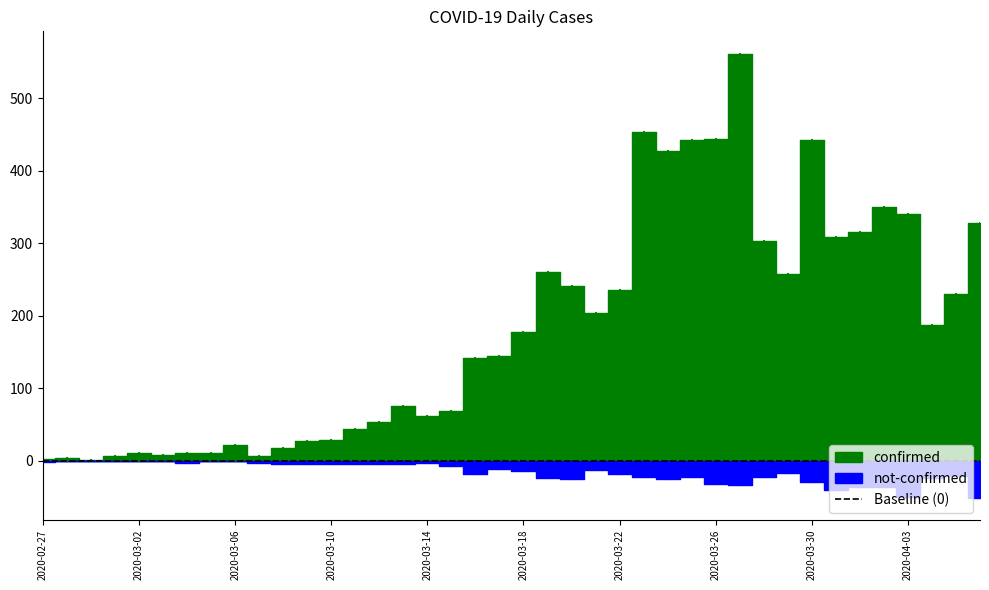

Reading right to left, list all the values displayed in this chart.

confirmed: 328	230	187	340	350	316	309	442	258	303	562	444	442	428	454	236	204	241	261	177	145	142	69	61	76	54	44	28	27	18	7	21	11	10	8	10	7	1	4	2
not-confirmed: 51	21	24	50	37	36	40	29	17	23	34	32	22	25	23	18	13	25	24	14	12	19	8	3	4	4	5	4	5	5	3	1	1	3	0	1	1	0	0	2